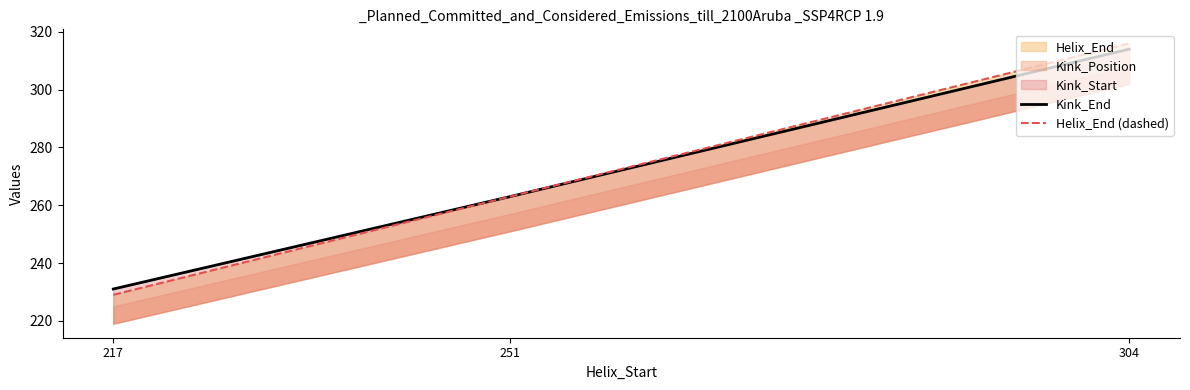

The Kink_End series shows 314 at 304. True or false?

True